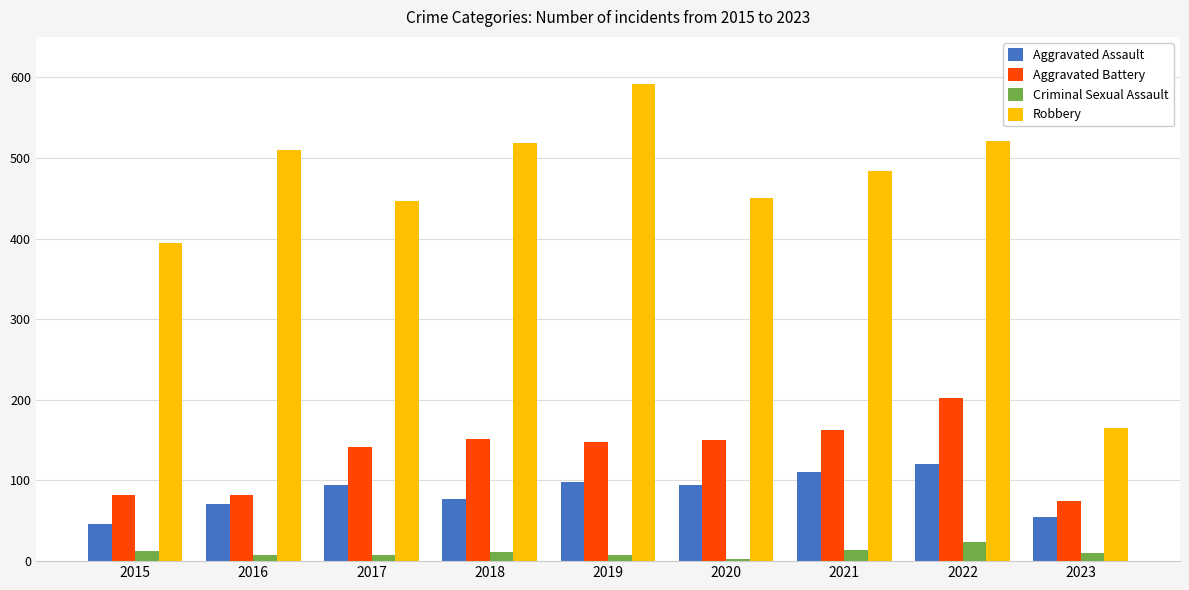

True or false: Robbery has a value of 150 at 2021.

False